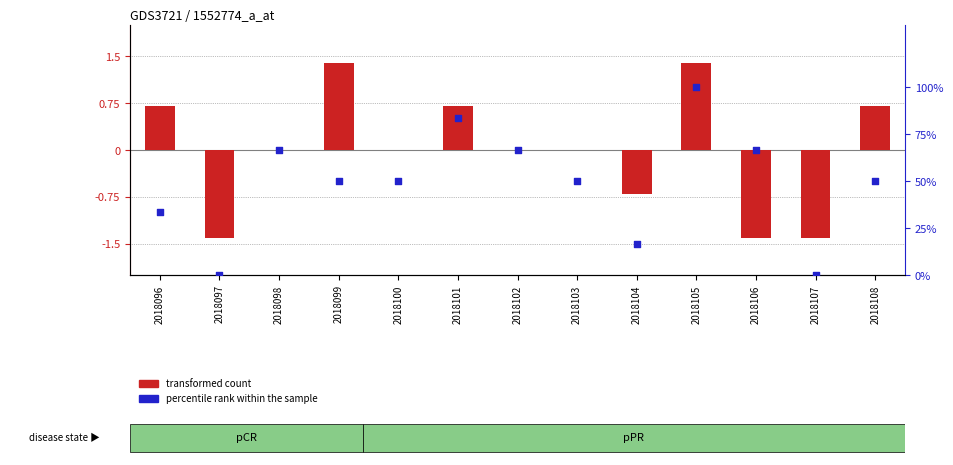

Which series reaches the maximum Y coordinate?

percentile rank within the sample